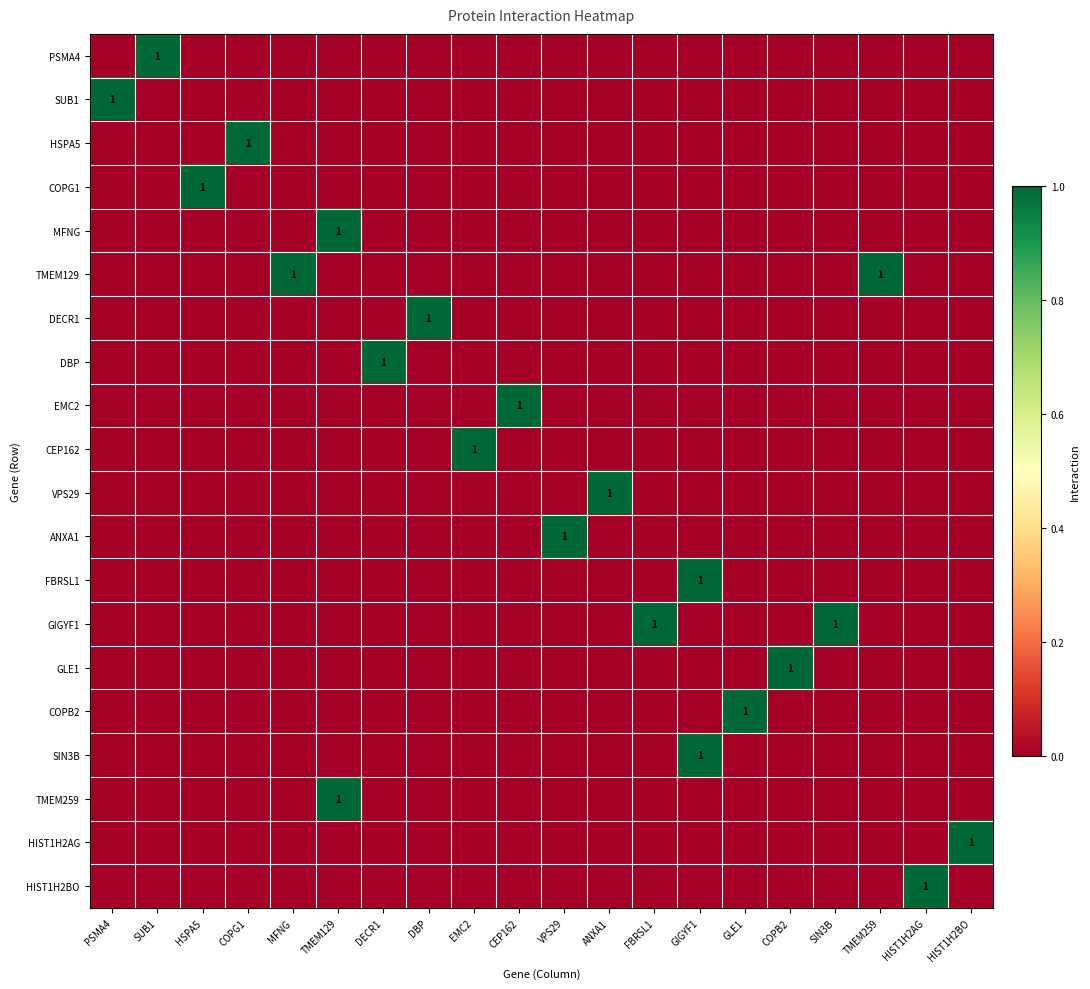

The value of ANXA1 at VPS29 is 1. True or false?

True